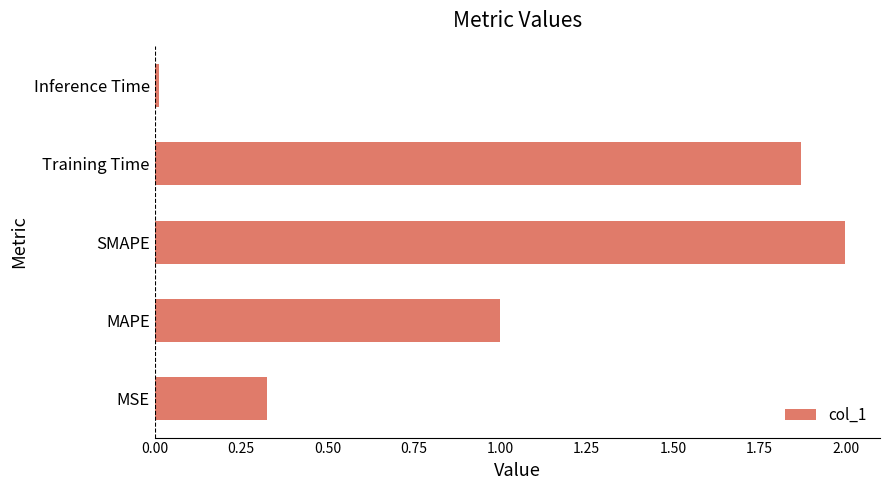

What is the difference between the maximum and minimum values?

2.0